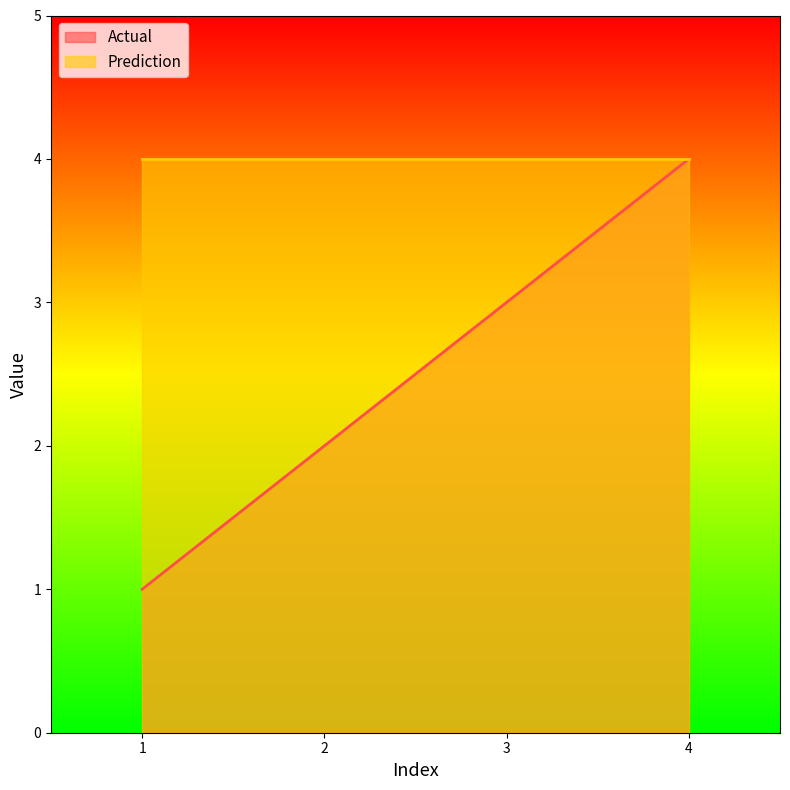

Which label corresponds to the largest value in the chart?

4